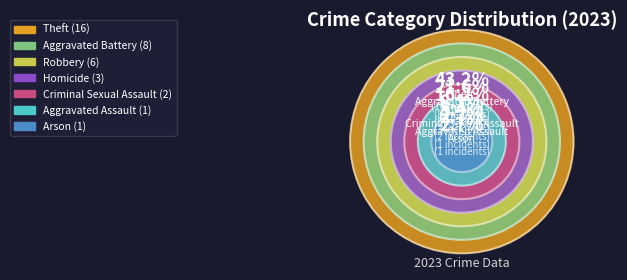

To the nearest percent, what percentage of the pie is Theft?

43%